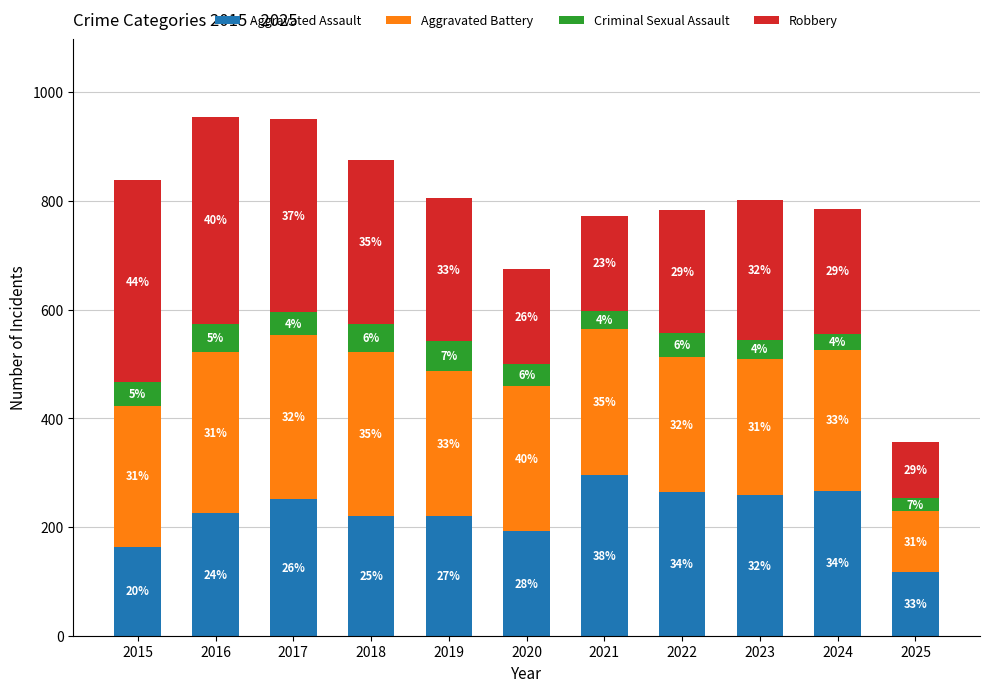

What is the sum of the Aggravated Battery values at 2018 and 2015?

561